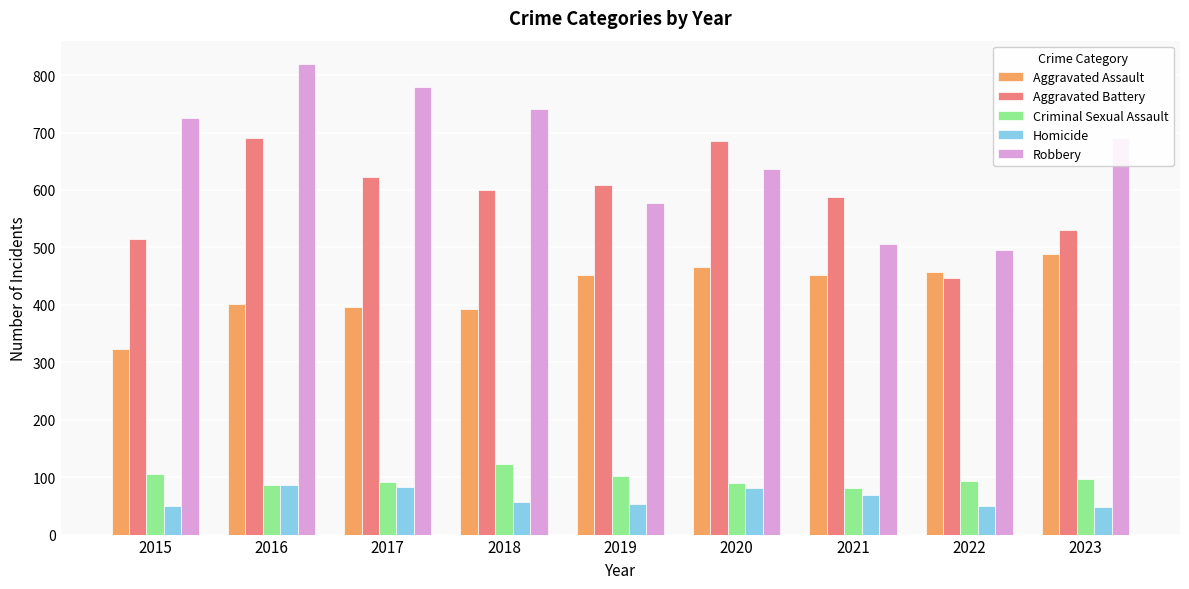

Does the chart contain stacked bars?

No